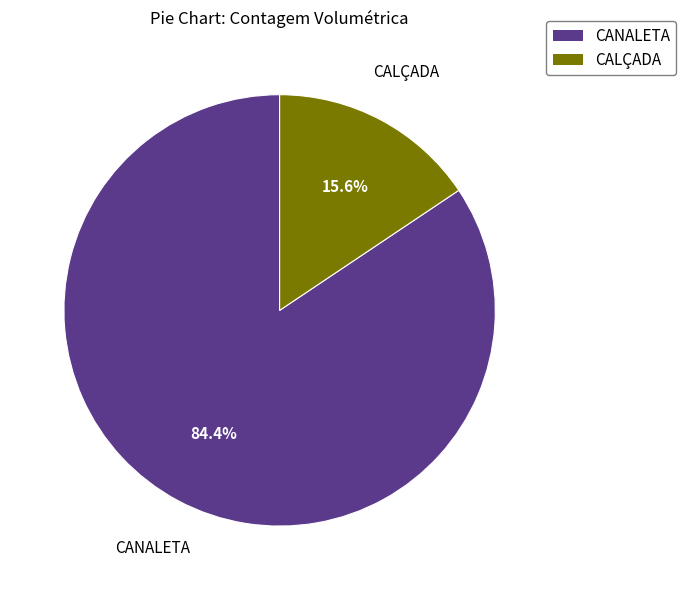

Is there a majority slice in this chart?

Yes